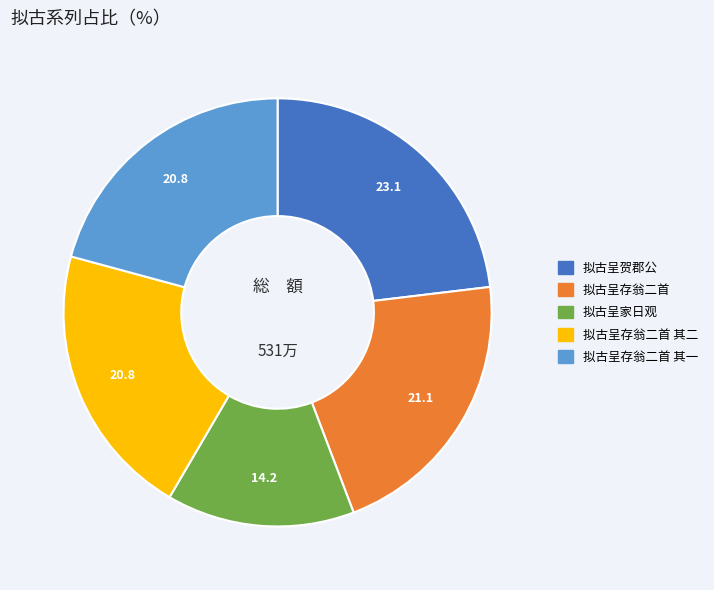

Does any single category account for the majority?

No